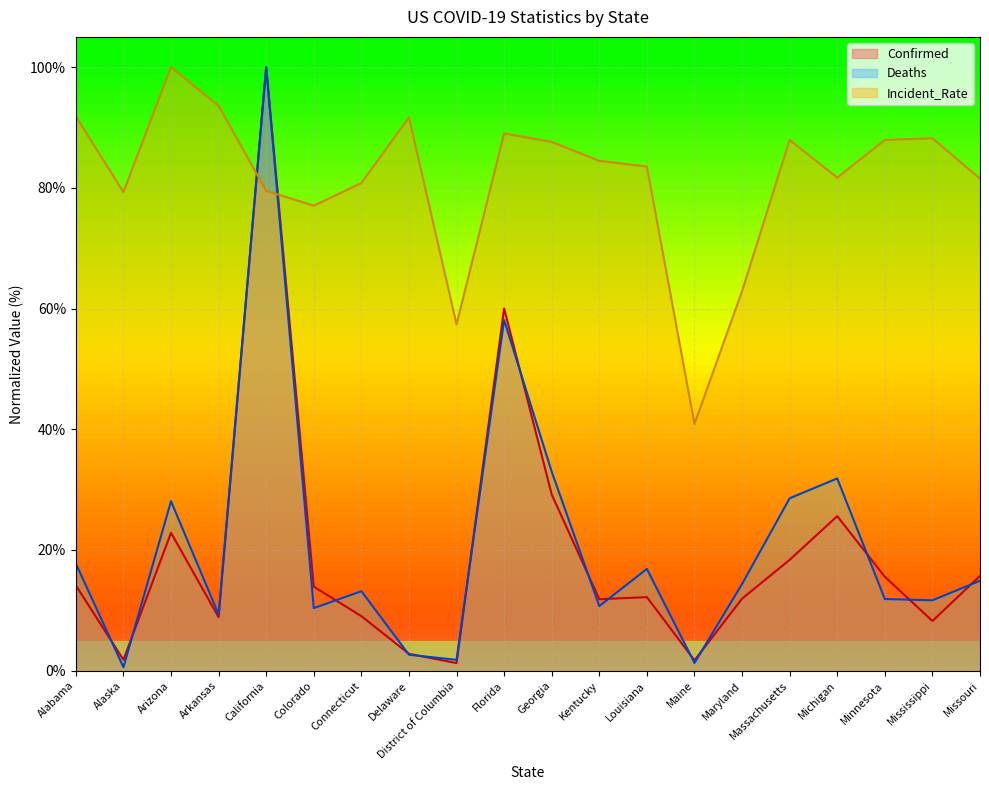

After their last crossing, which series has the higher values: Incident_Rate or Confirmed?

Incident_Rate